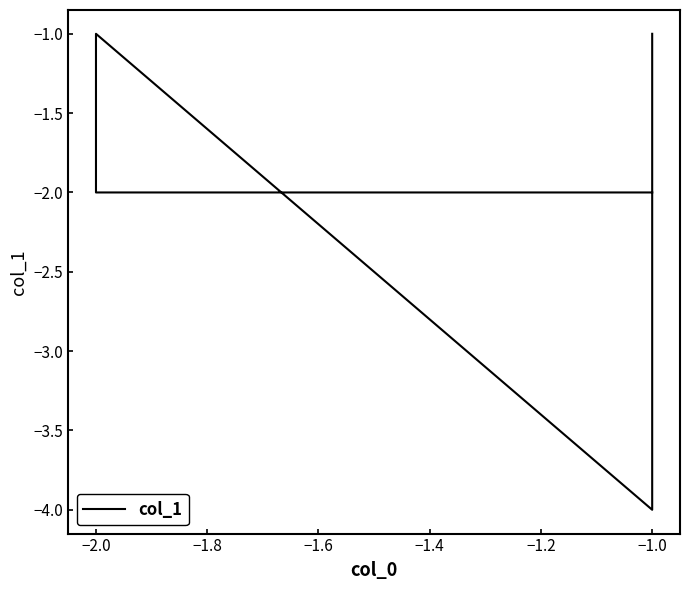

How many interior local peaks (higher than both neighbors) does the data have?

1